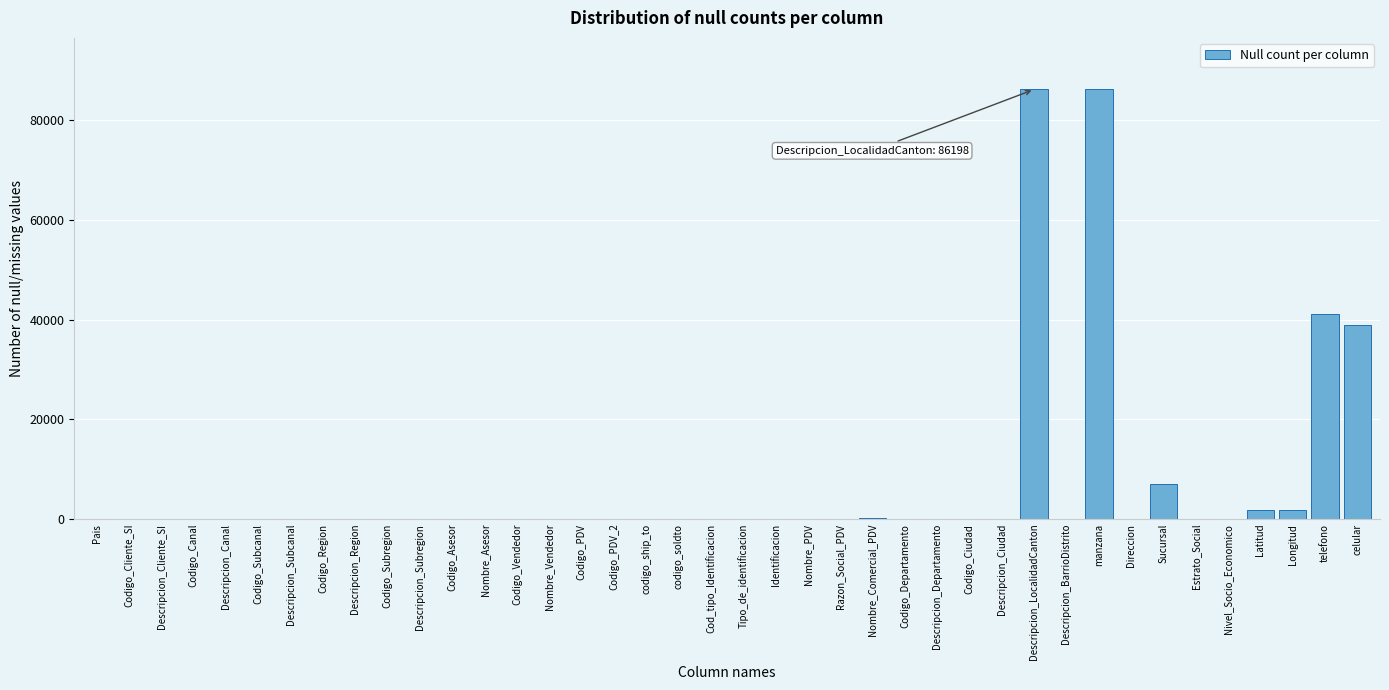

What is the greatest value displayed?

86198